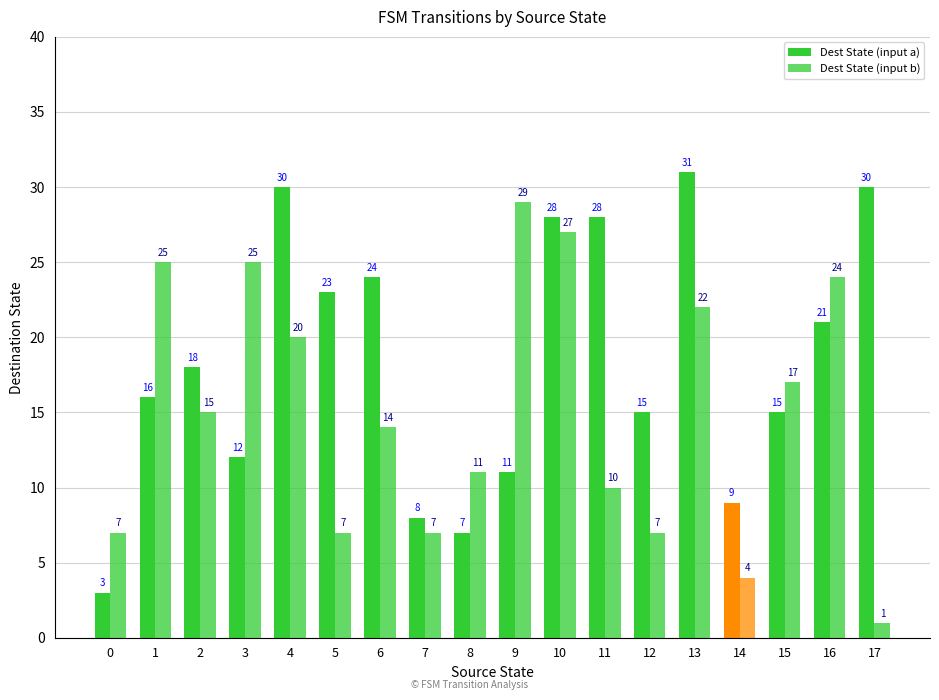

How many categories are shown in the chart?

18